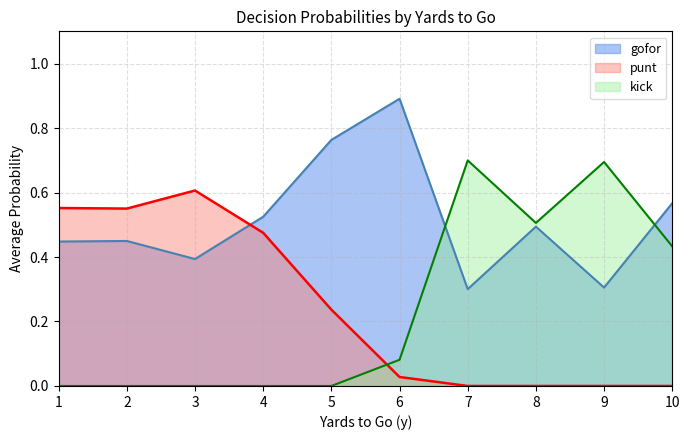

What is the average value of the kick series?

0.2